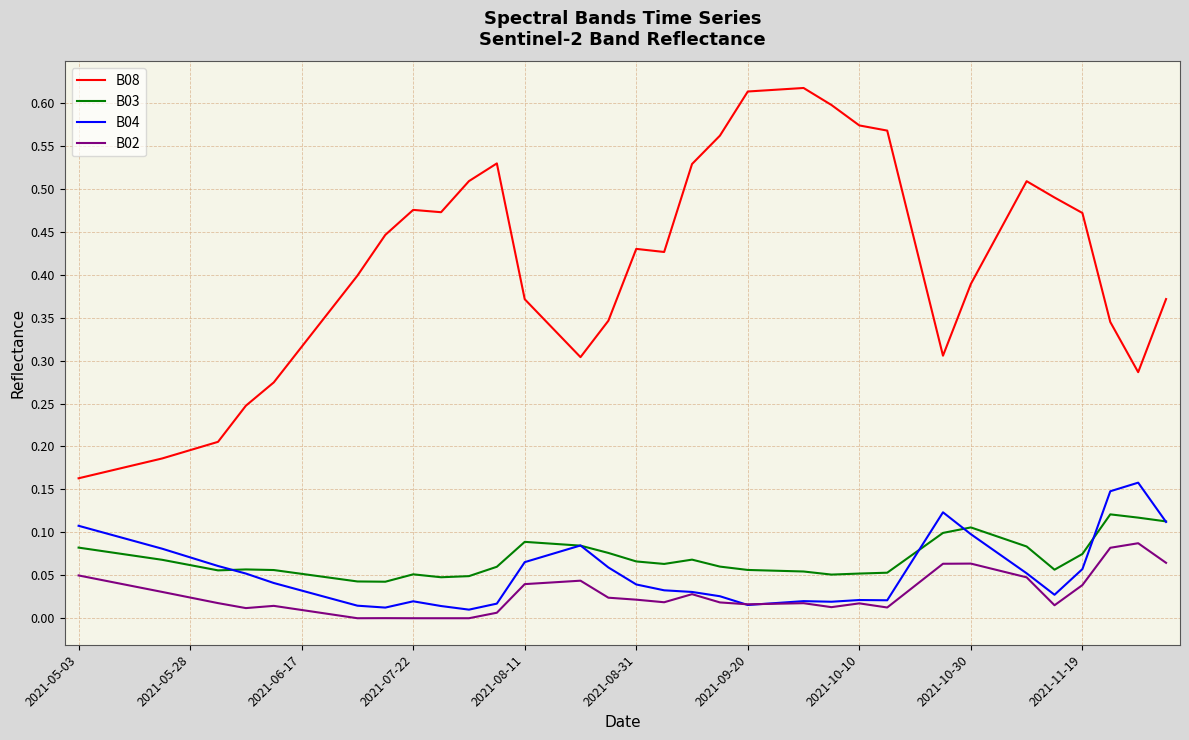

Which series has the largest total across all categories?

B08